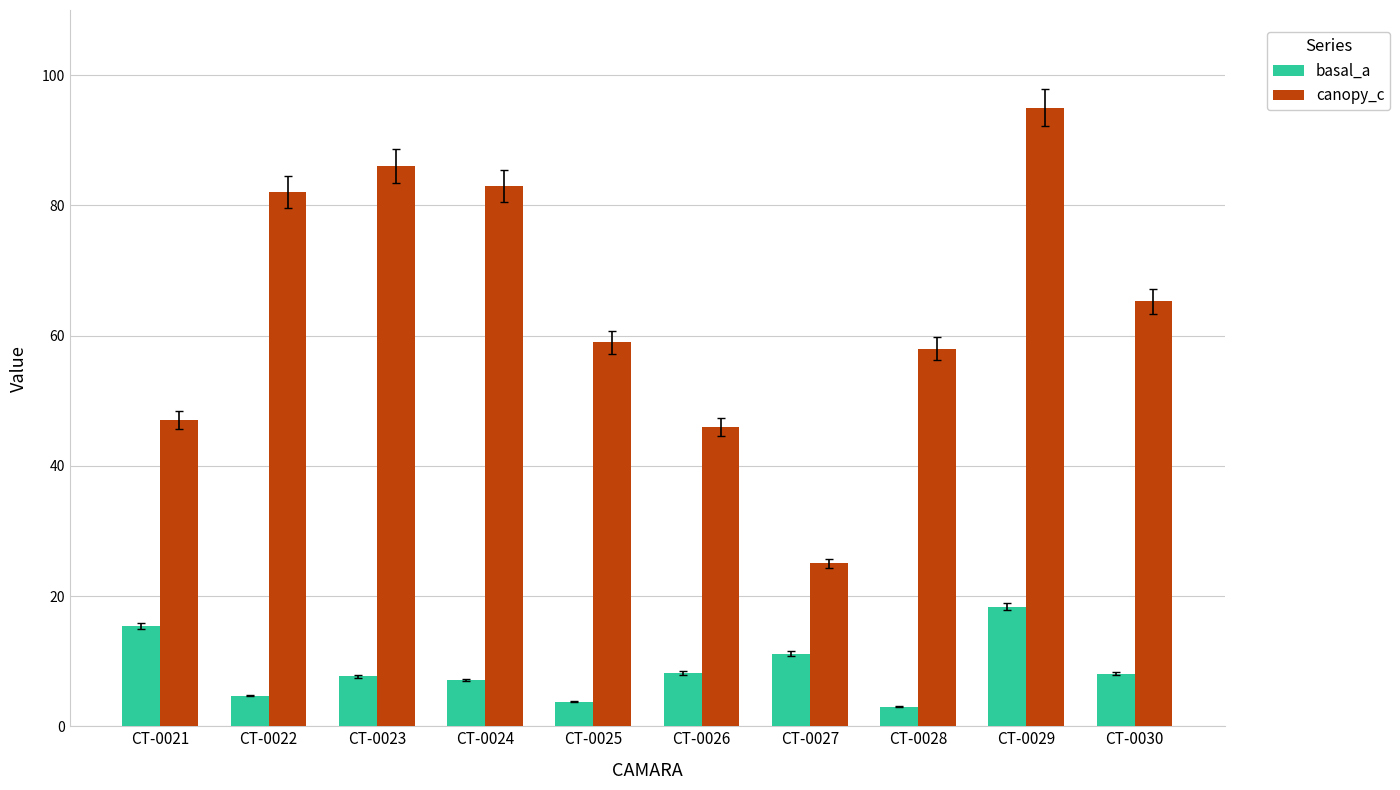

The value of canopy_c at CT-0027 is 25.0. True or false?

True